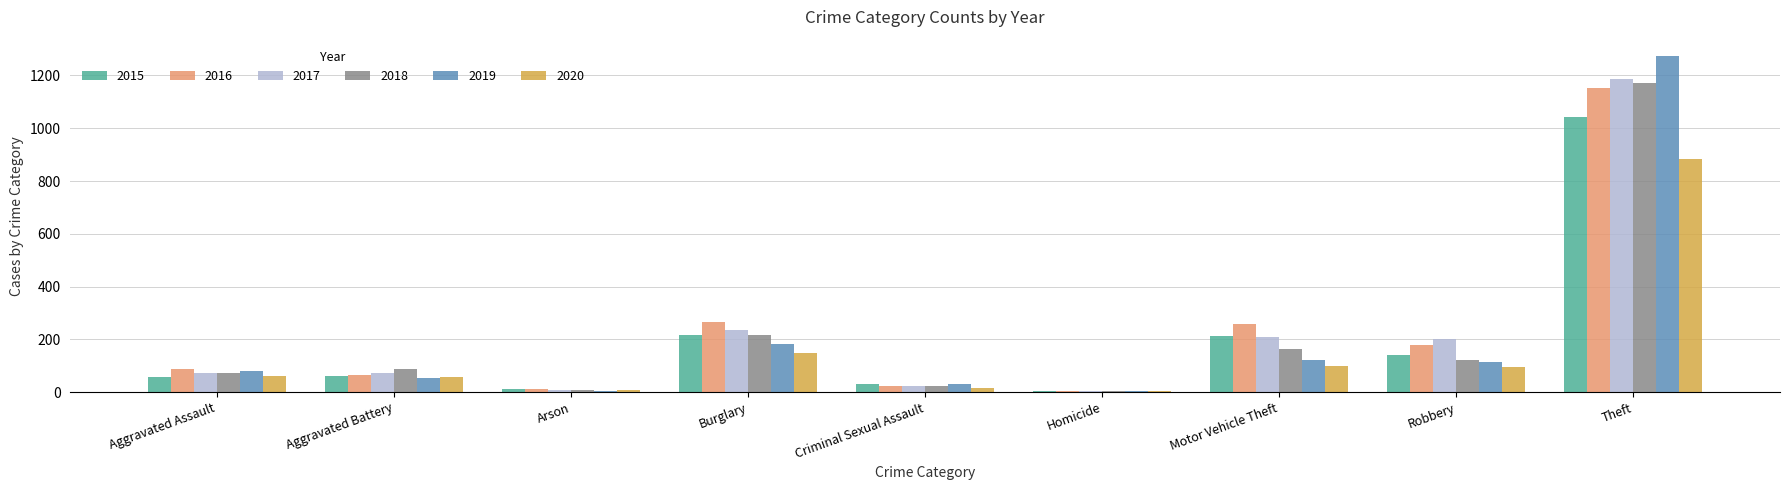

What is the sum of the 2020 values at Motor Vehicle Theft and Homicide?

104